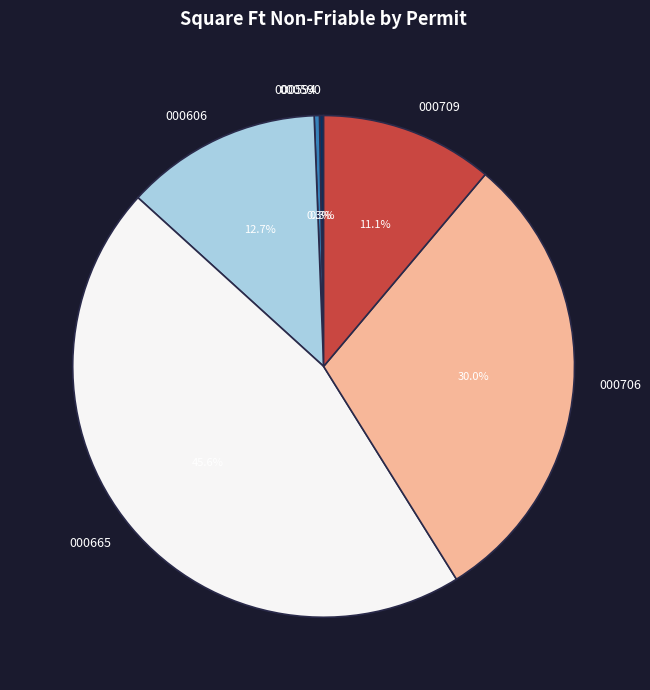

Combined, what portion of the pie is 000606 and 000709?

23.8%